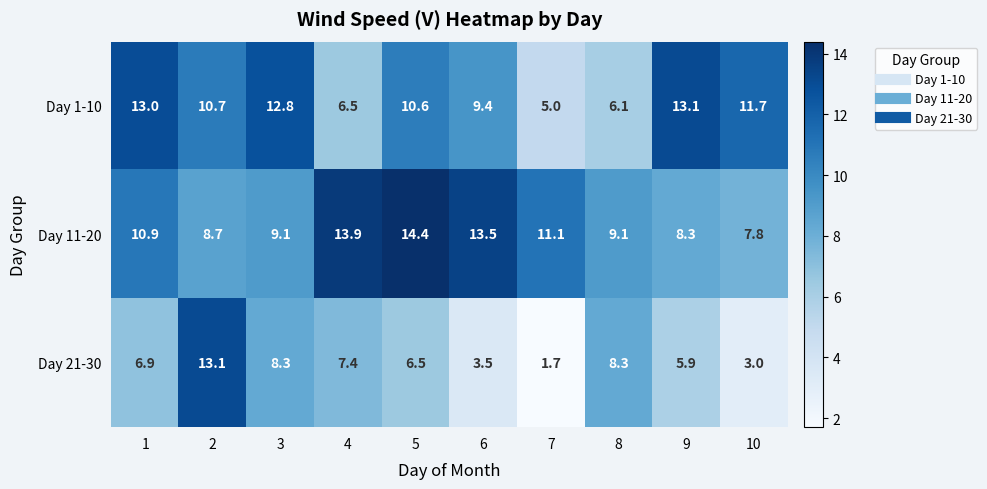

Which series changed the most between 3 and 10?

Day 21-30